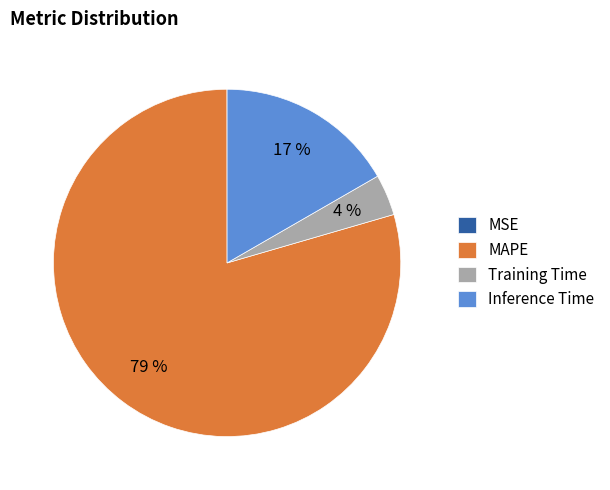

Is it true that Inference Time is 29% of the pie?

False